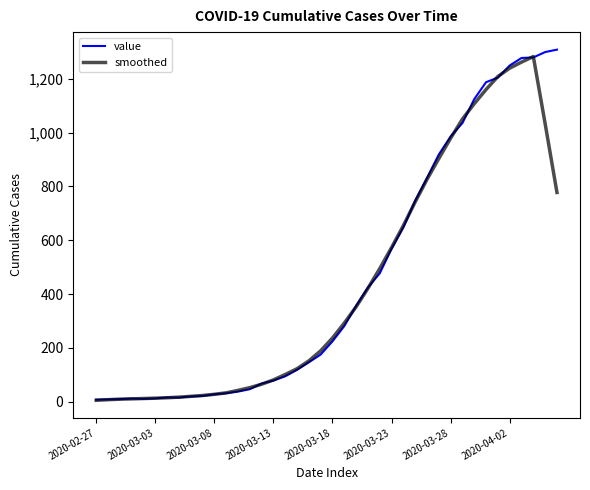

What is the highest value of the smoothed series?

1283.4